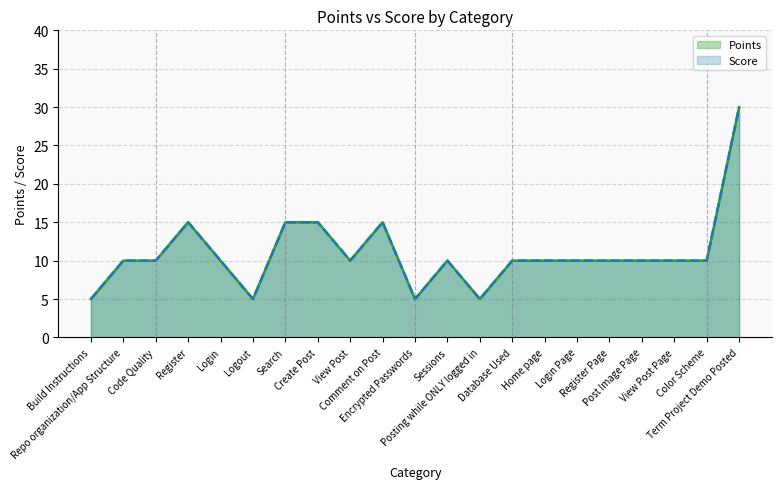

Between Logout and Home page, which series saw the biggest shift?

Points